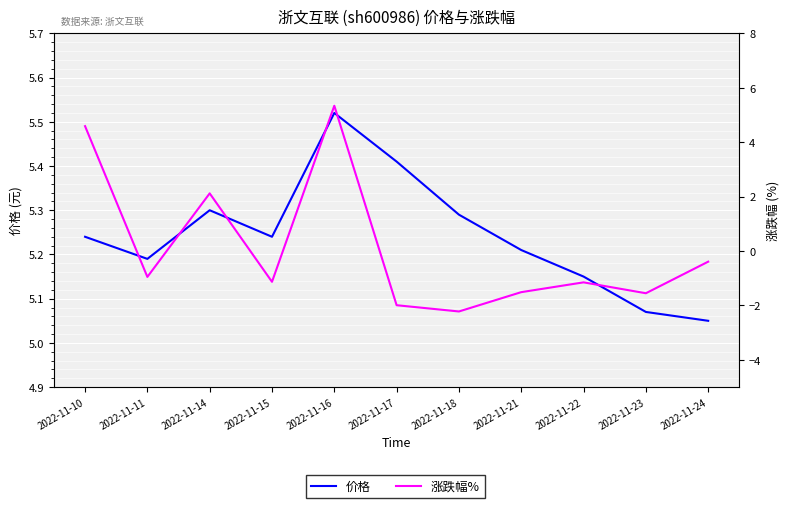

What is the value of the 涨跌幅% point at the 11th from the left?

-0.4